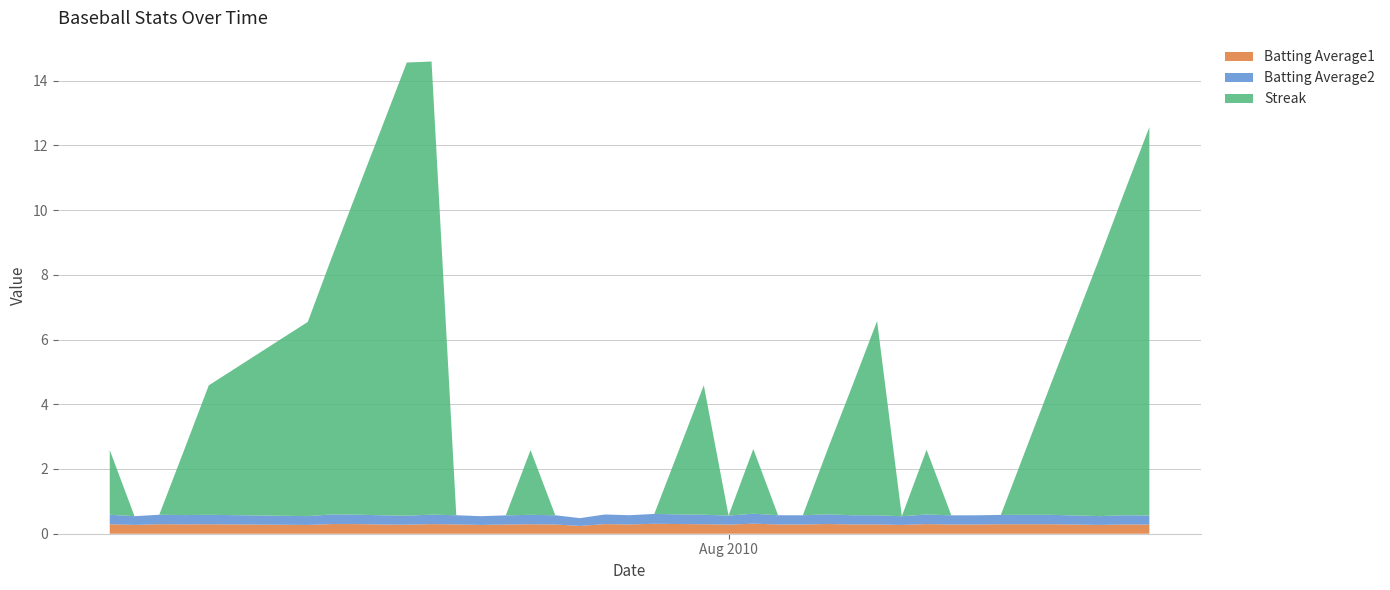

Reading right to left, extract all data points from this chart.

Batting Average1: 2010-08-18=0.3	2010-08-17=0.3	2010-08-16=0.3	2010-08-15=0.3	2010-08-14=0.3	2010-08-13=0.3	2010-08-12=0.3	2010-08-11=0.3	2010-08-10=0.3	2010-08-09=0.3	2010-08-08=0.3	2010-08-07=0.3	2010-08-06=0.3	2010-08-05=0.3	2010-08-04=0.3	2010-08-03=0.3	2010-08-02=0.3	2010-08-01=0.3	2010-07-31=0.3	2010-07-30=0.3	2010-07-29=0.3	2010-07-28=0.3	2010-07-27=0.3	2010-07-26=0.2	2010-07-25=0.3	2010-07-24=0.3	2010-07-23=0.3	2010-07-22=0.3	2010-07-21=0.3	2010-07-20=0.3	2010-07-19=0.3	2010-07-18=0.3	2010-07-17=0.3	2010-07-16=0.3	2010-07-15=0.3	2010-07-11=0.3	2010-07-10=0.3	2010-07-09=0.3	2010-07-08=0.3	2010-07-07=0.3
Batting Average2: 2010-08-18=0.3	2010-08-17=0.3	2010-08-16=0.3	2010-08-15=0.3	2010-08-14=0.3	2010-08-13=0.3	2010-08-12=0.3	2010-08-11=0.3	2010-08-10=0.3	2010-08-09=0.3	2010-08-08=0.3	2010-08-07=0.3	2010-08-06=0.3	2010-08-05=0.3	2010-08-04=0.3	2010-08-03=0.3	2010-08-02=0.3	2010-08-01=0.3	2010-07-31=0.3	2010-07-30=0.3	2010-07-29=0.3	2010-07-28=0.3	2010-07-27=0.3	2010-07-26=0.2	2010-07-25=0.3	2010-07-24=0.3	2010-07-23=0.3	2010-07-22=0.3	2010-07-21=0.3	2010-07-20=0.3	2010-07-19=0.3	2010-07-18=0.3	2010-07-17=0.3	2010-07-16=0.3	2010-07-15=0.3	2010-07-11=0.3	2010-07-10=0.3	2010-07-09=0.3	2010-07-08=0.3	2010-07-07=0.3
Streak: 2010-08-18=12.0	2010-08-17=10.0	2010-08-16=8.0	2010-08-15=6.0	2010-08-14=4.0	2010-08-13=2.0	2010-08-12=0.0	2010-08-11=0.0	2010-08-10=0.0	2010-08-09=2.0	2010-08-08=0.0	2010-08-07=6.0	2010-08-06=4.0	2010-08-05=2.0	2010-08-04=0.0	2010-08-03=0.0	2010-08-02=2.0	2010-08-01=0.0	2010-07-31=4.0	2010-07-30=2.0	2010-07-29=0.0	2010-07-28=0.0	2010-07-27=0.0	2010-07-26=0.0	2010-07-25=0.0	2010-07-24=2.0	2010-07-23=0.0	2010-07-22=0.0	2010-07-21=0.0	2010-07-20=14.0	2010-07-19=14.0	2010-07-18=12.0	2010-07-17=10.0	2010-07-16=8.0	2010-07-15=6.0	2010-07-11=4.0	2010-07-10=2.0	2010-07-09=0.0	2010-07-08=0.0	2010-07-07=2.0